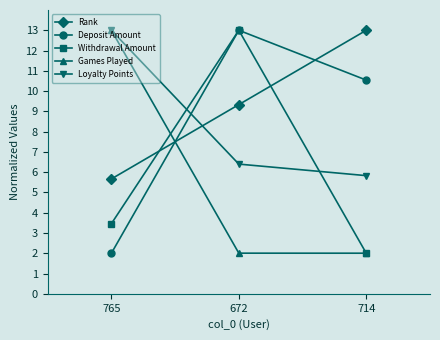

What is the difference between the highest and lowest values at 765?

11.0